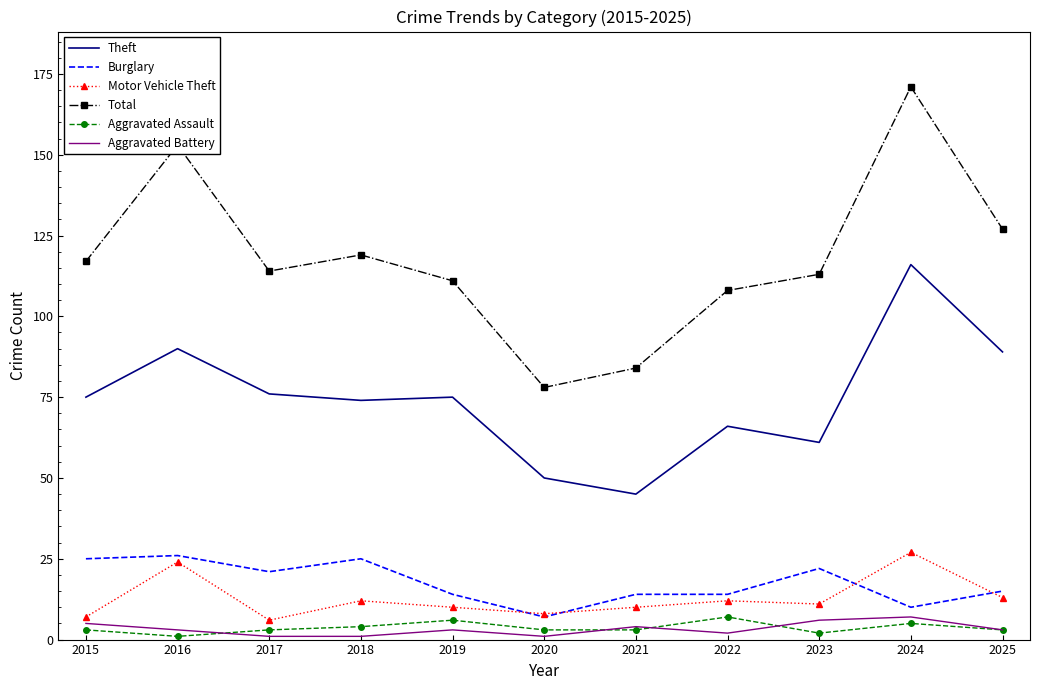

What is the maximum value for Aggravated Battery?

7